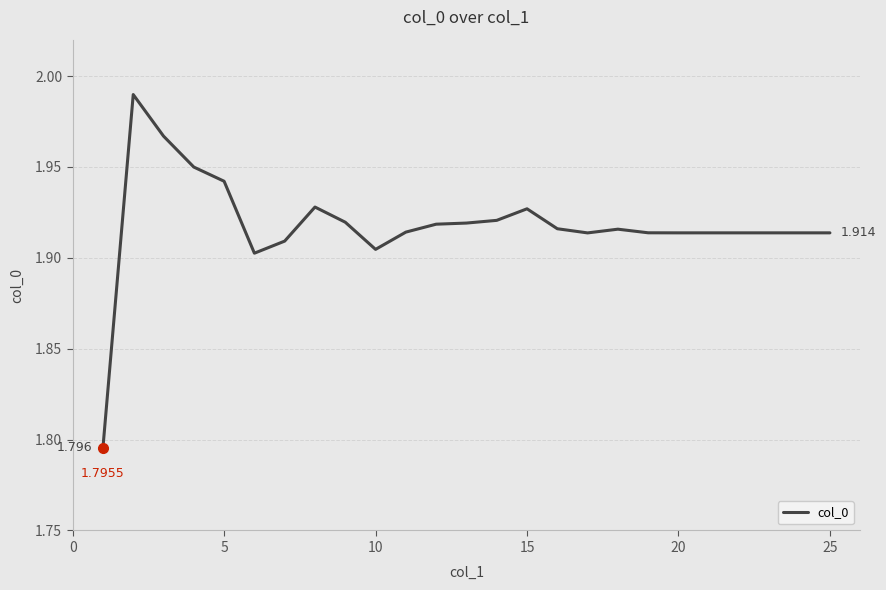

What is the minimum value shown in the chart?

1.8